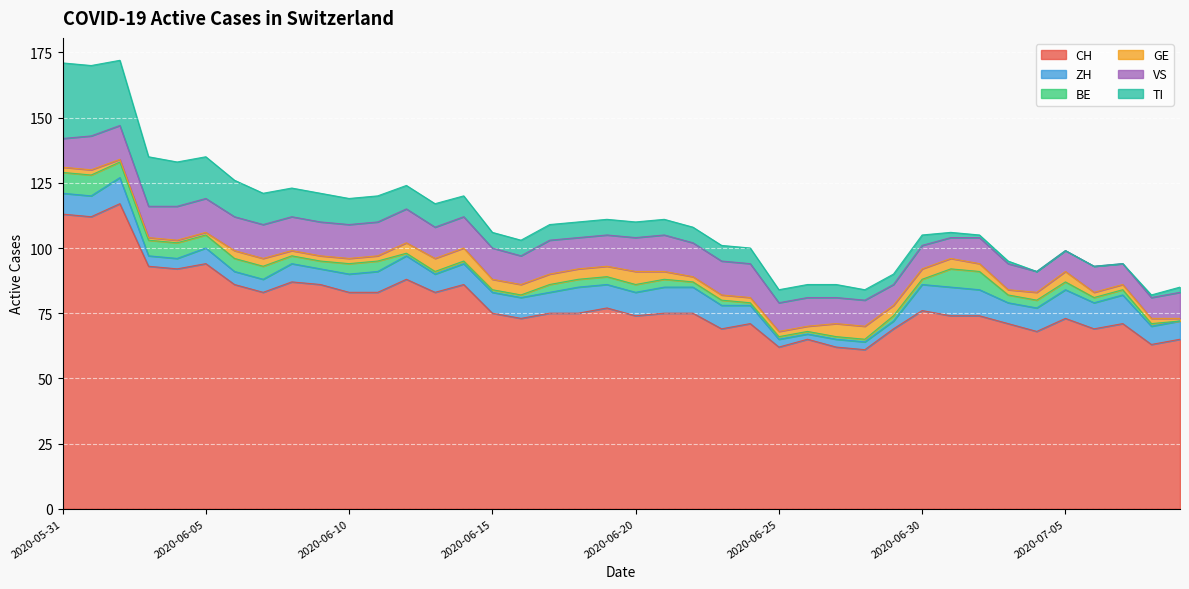

What is the minimum value for CH?

61